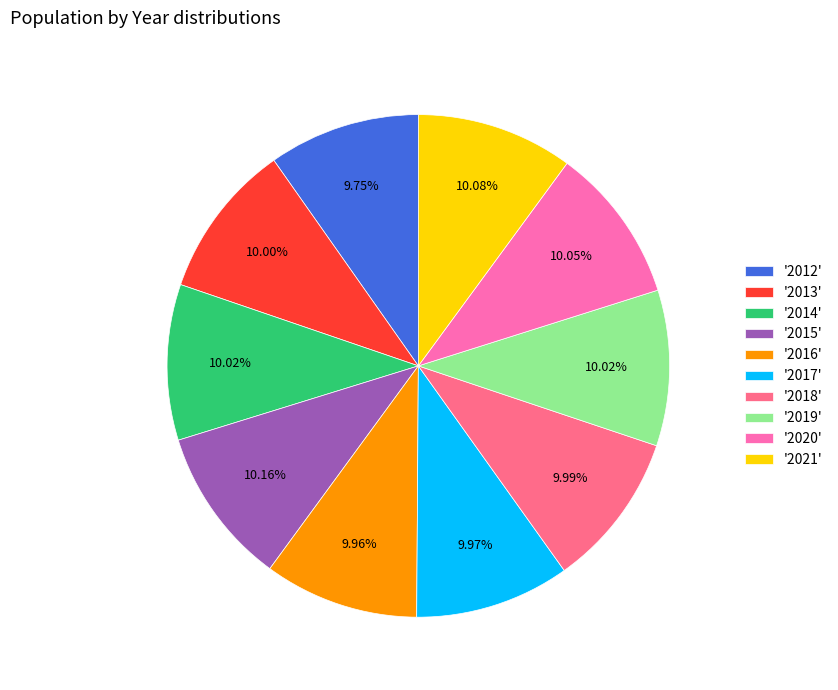

Is there a majority slice in this chart?

No